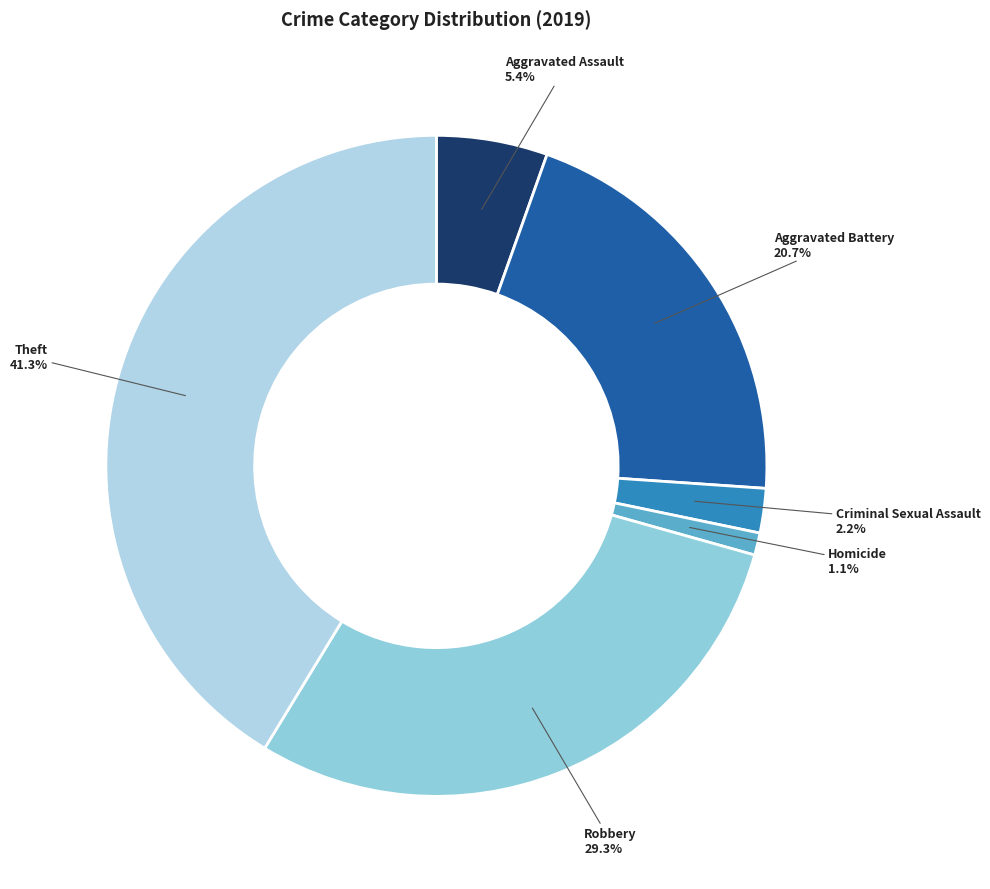

Combined, do Theft and Aggravated Battery account for over 50%?

Yes